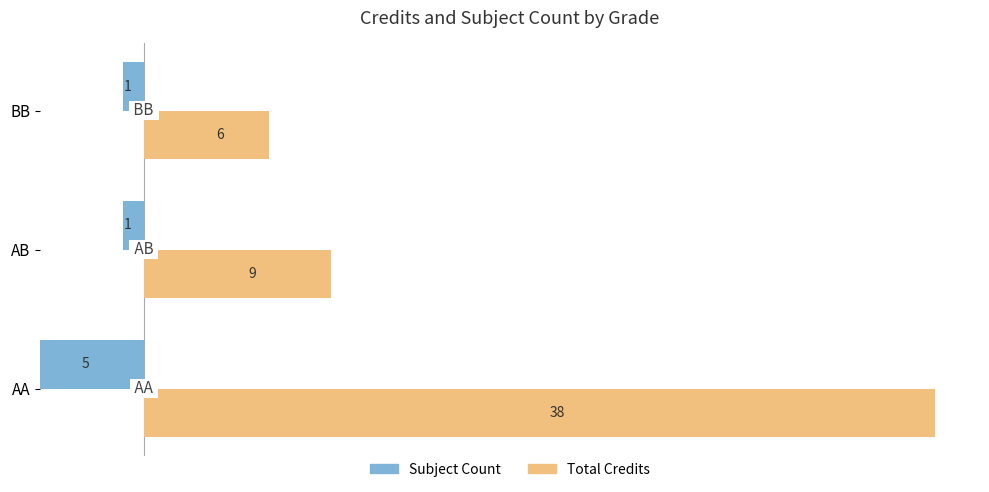

Rank the series by their average value, from highest to lowest.

Total Credits, Subject Count